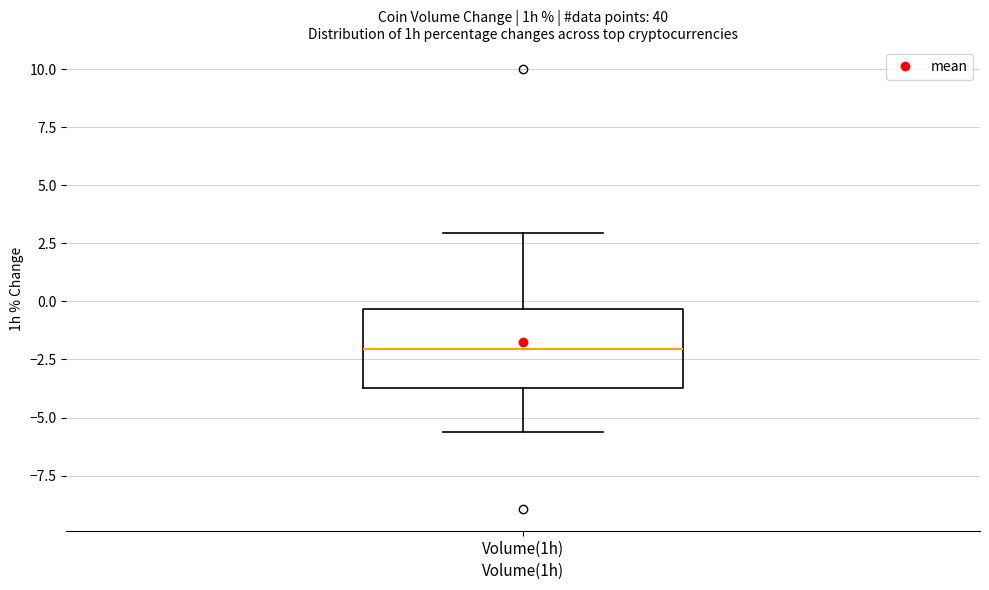

Transcribe this box plot: give where the median line is, the range the box spans, and where the two whiskers end, as read against the y-axis. The values are not printed on the chart, so give them approximately, as read against the axis.

median -2.0, box -3.5 to -0.5, whiskers -5.5 to 3.0